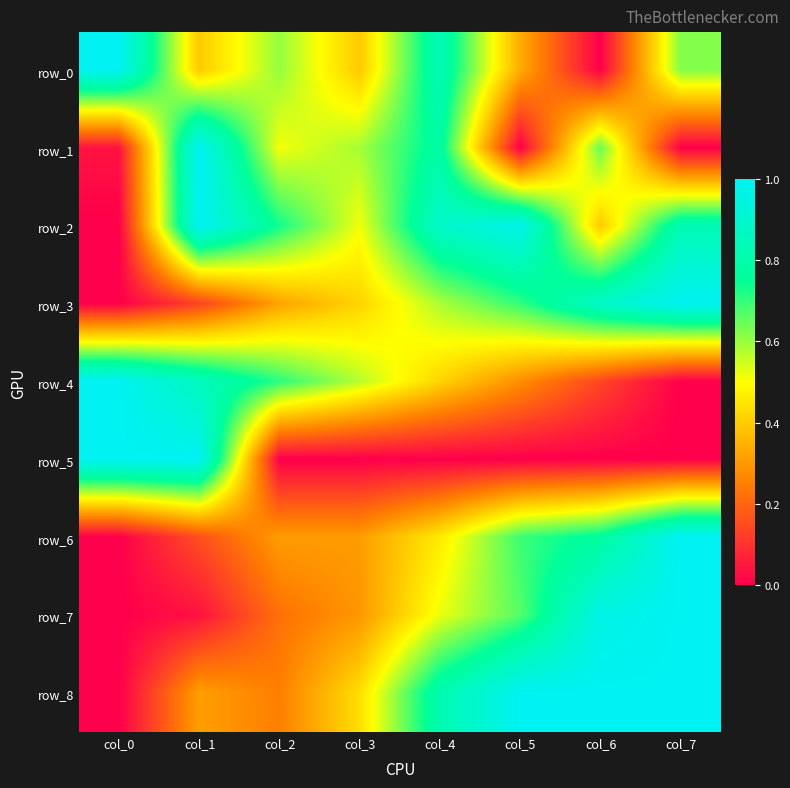

How many series are shown in this chart?

9